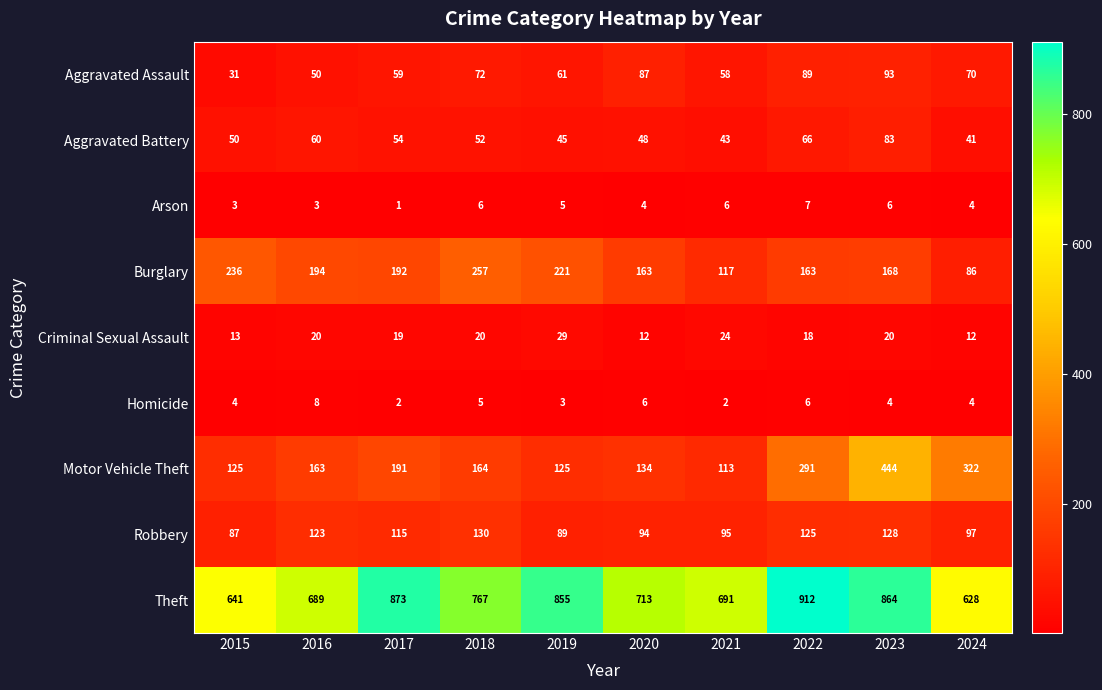

How many categories are shown in the chart?

10